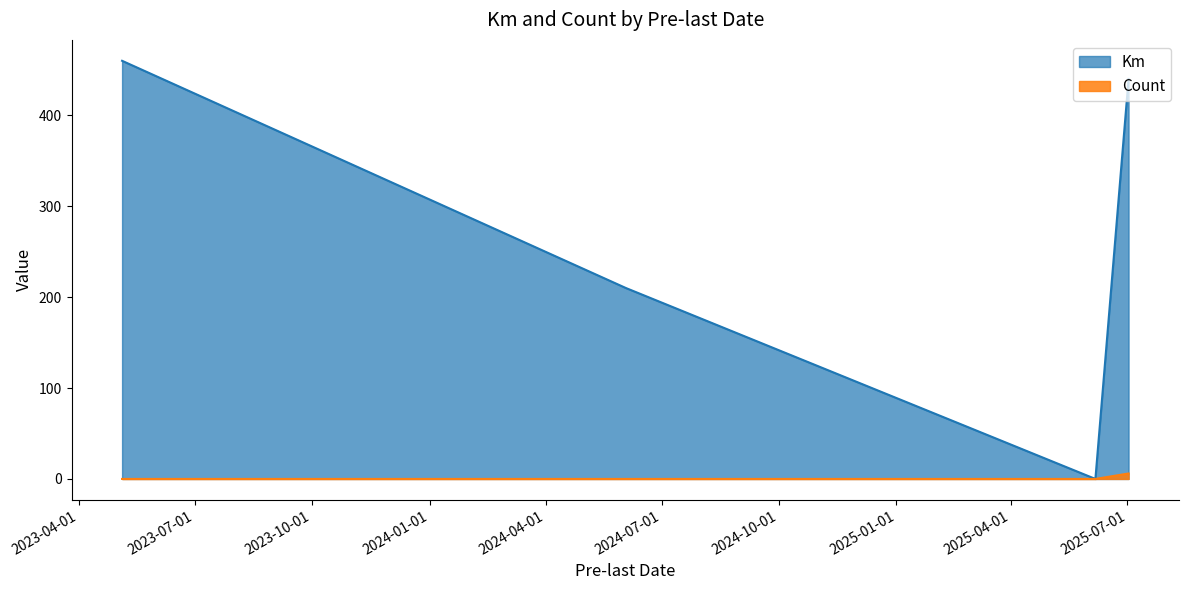

Which series has the largest total across all categories?

Km